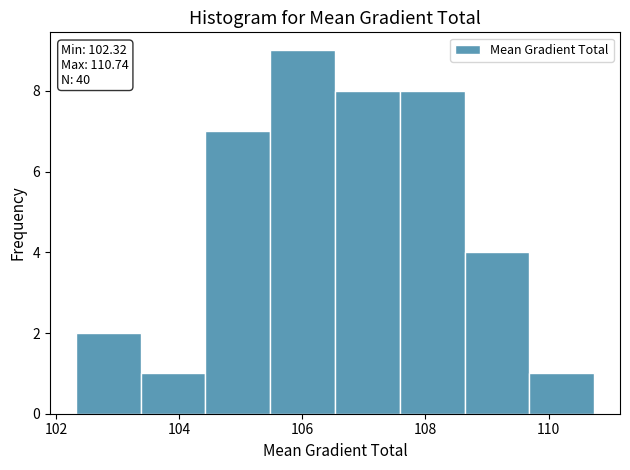

Over which range of the x-axis is the bar tallest?

105.4 to 106.6